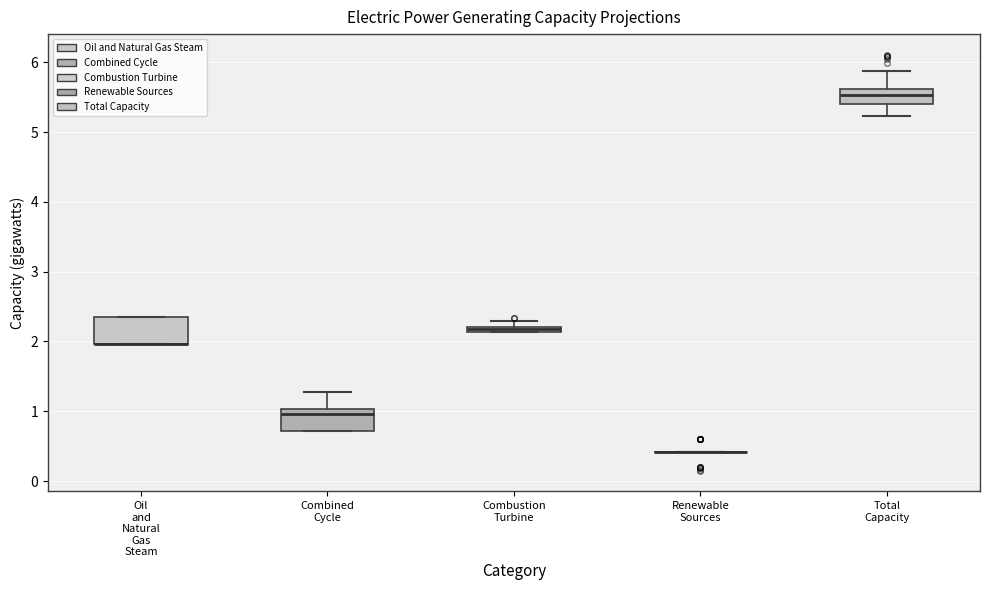

Where is the upper edge of the box for Combined Cycle on the y-axis? The values are not printed on the chart, so give them approximately, as read against the axis.

1.0